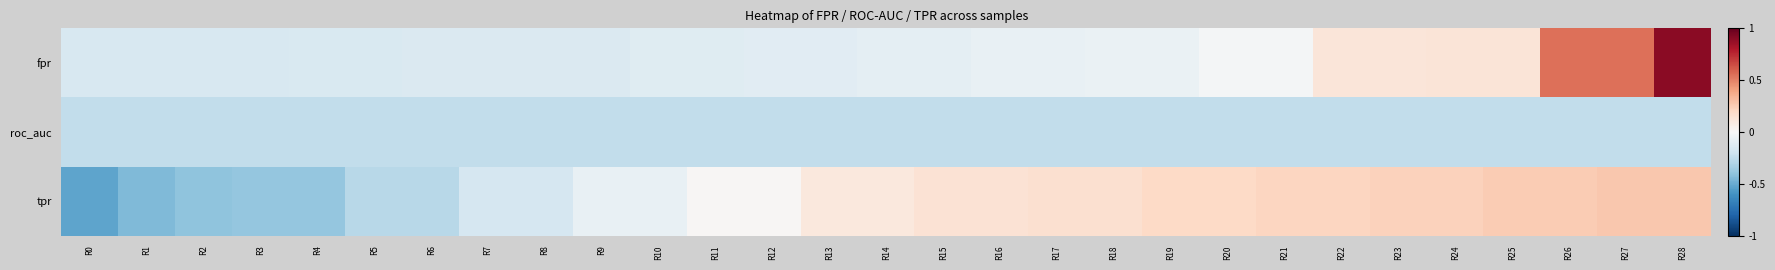

What is the smallest value displayed?

-0.5